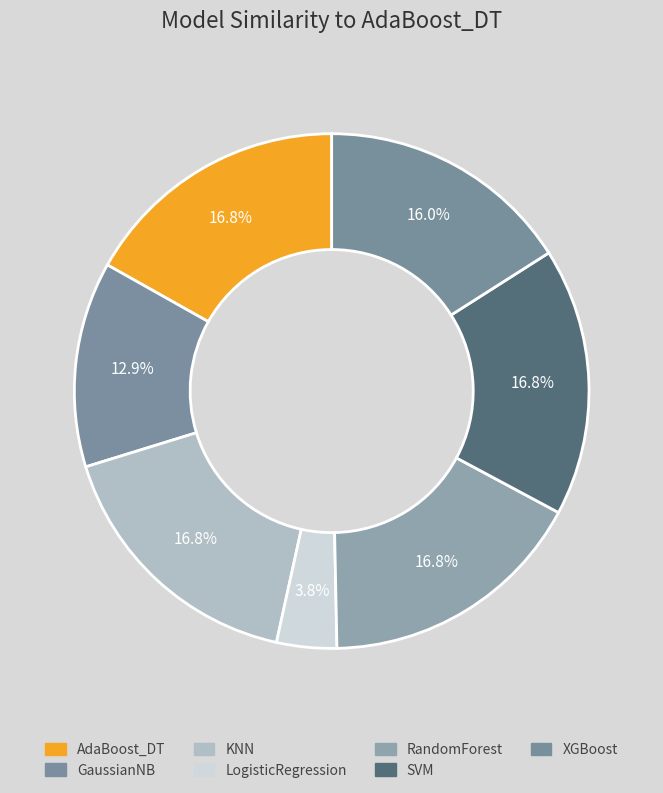

Is there any slice that represents more than half of the pie?

No